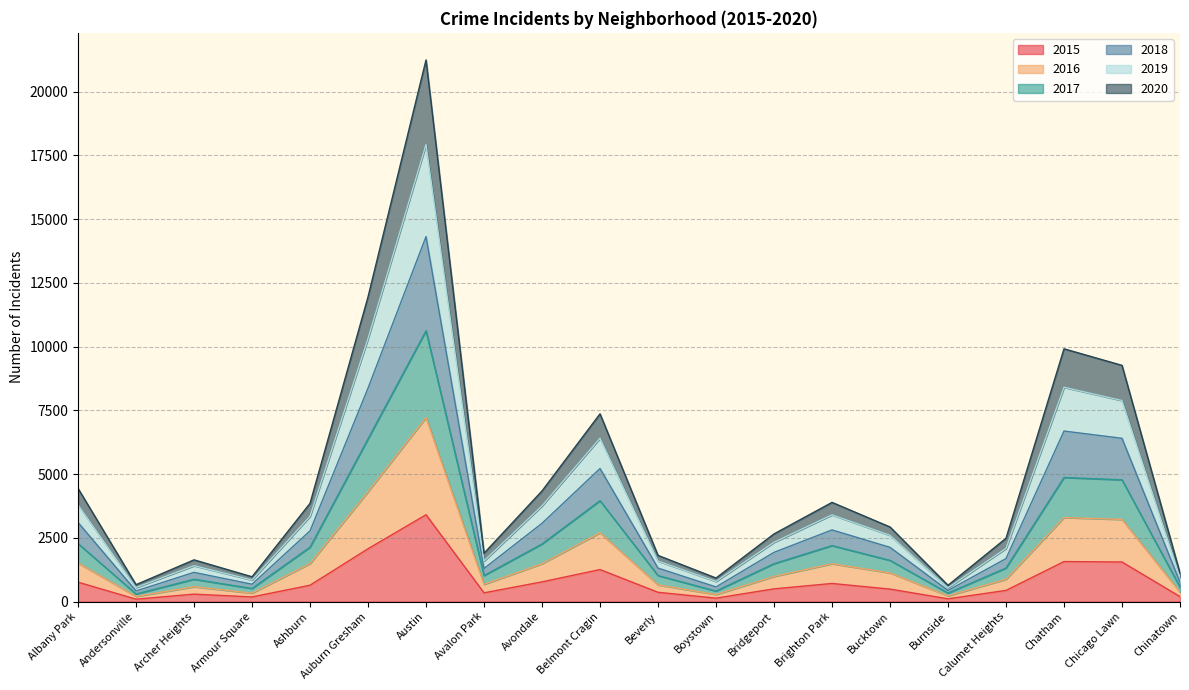

What is the label of the 18th point from the right?

Archer Heights